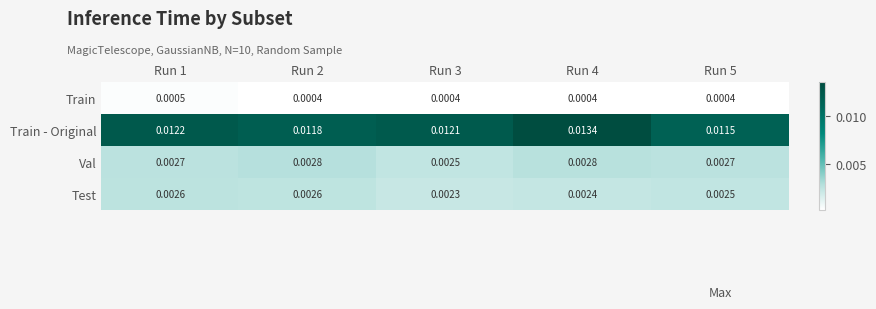

Which series has the largest total across all categories?

Train - Original